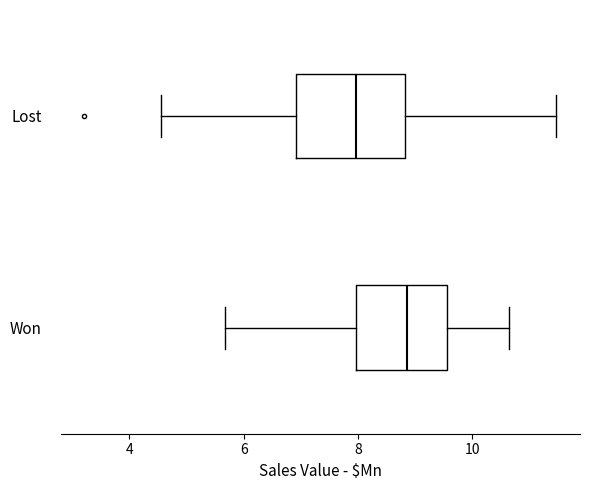

Where is the left edge of the box for Won on the x-axis? The values are not printed on the chart, so give them approximately, as read against the axis.

8.0